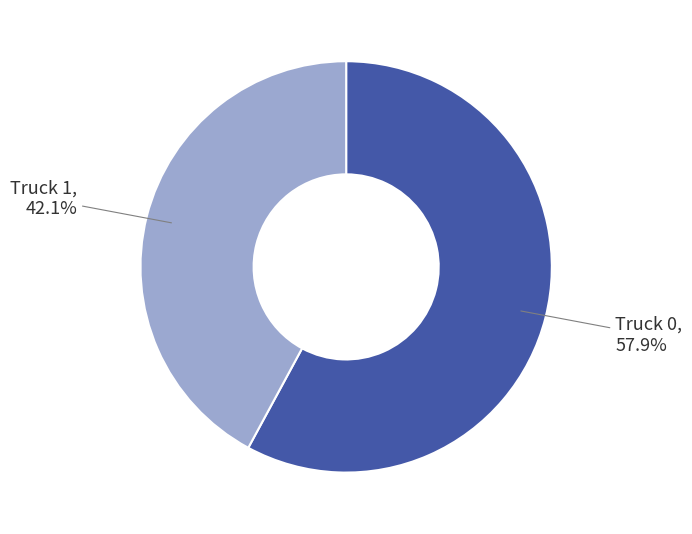

Count the number of slices in the pie.

2